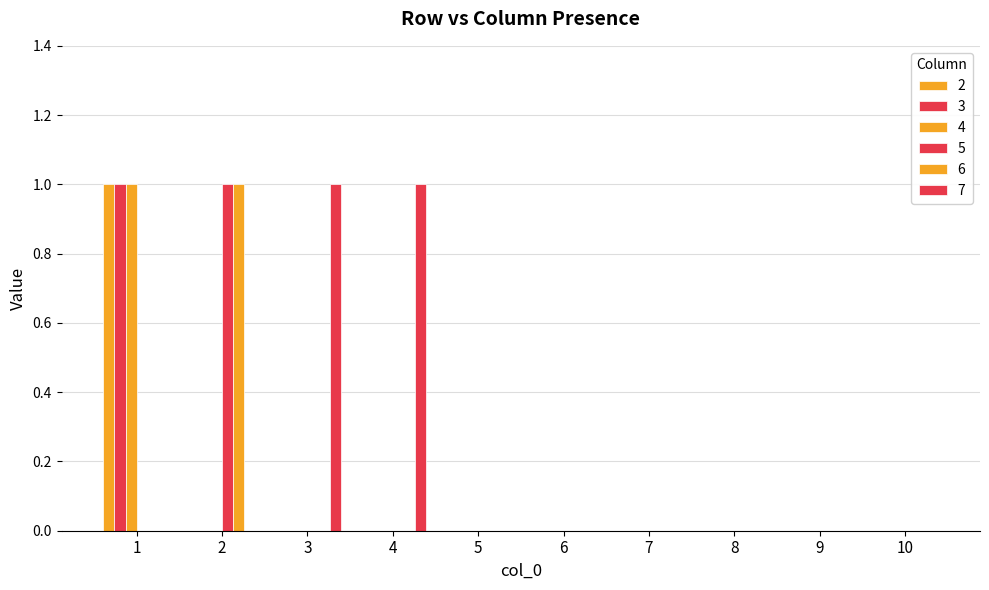

Reading left to right, extract all data points from this chart.

2: 1	0	0	0	0	0	0	0	0	0
3: 1	0	0	0	0	0	0	0	0	0
4: 1	0	0	0	0	0	0	0	0	0
5: 0	1	0	0	0	0	0	0	0	0
6: 0	1	0	0	0	0	0	0	0	0
7: 0	0	1	1	0	0	0	0	0	0